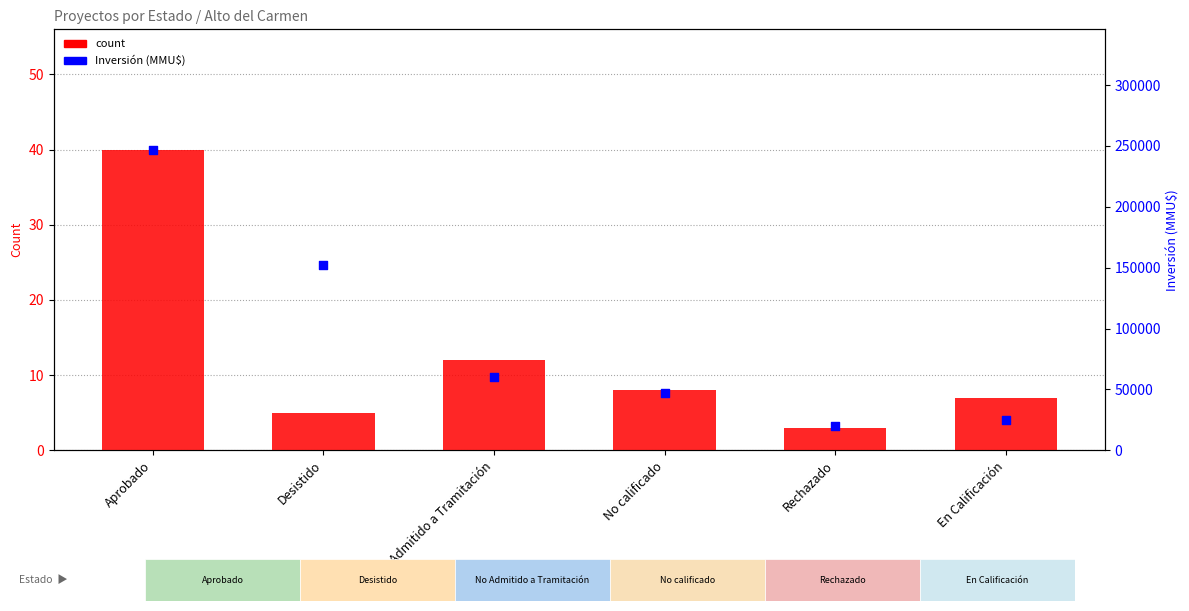

Which series contains the highest Y value?

Inversión (MMU$)